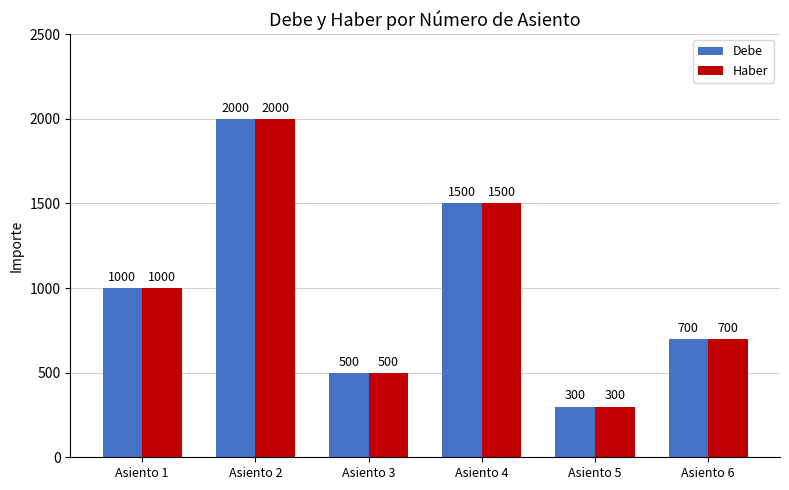

What is the total value across all series at Asiento 2?

4000